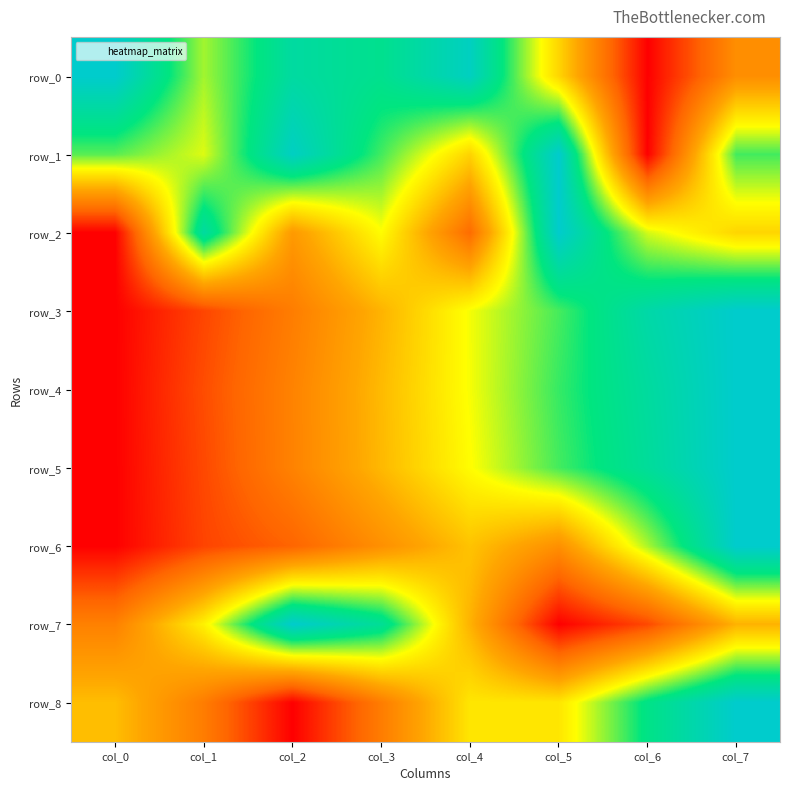

List the labels in order of row_5 value, smallest first.

col_0, col_1, col_2, col_3, col_4, col_5, col_6, col_7